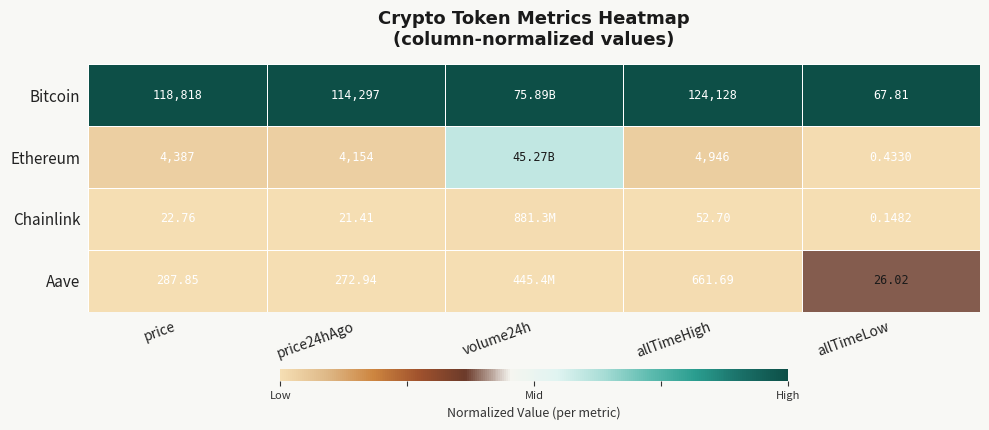

At how many categories does at least one series exceed 0?

5